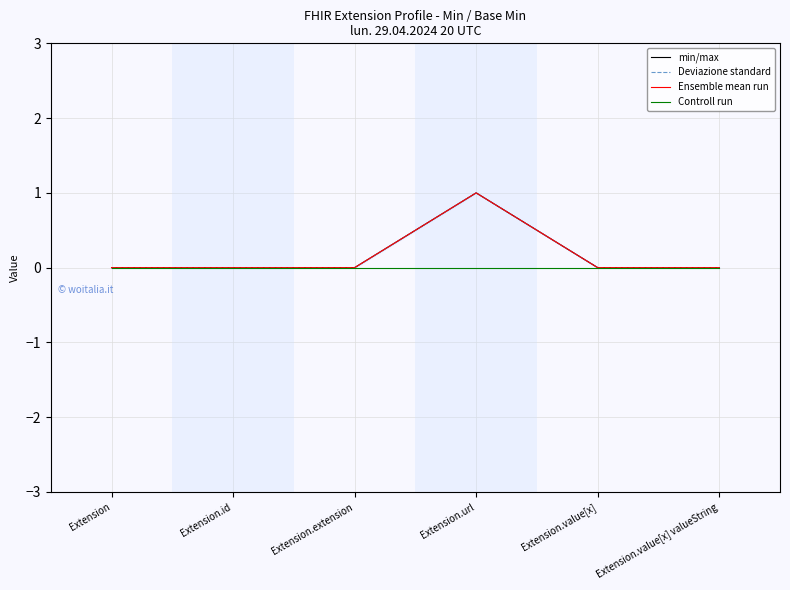

Which series has the widest spread of values?

min/max